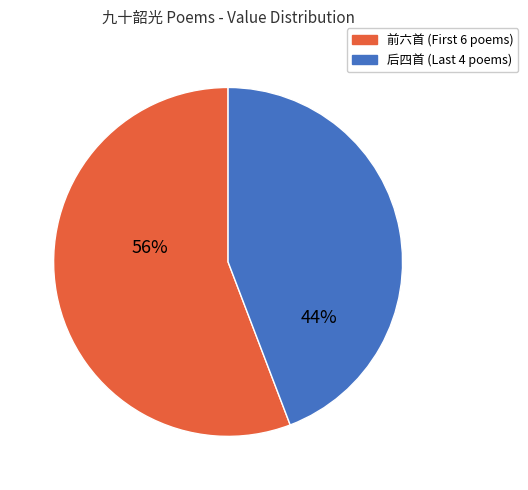

Is there a majority slice in this chart?

Yes